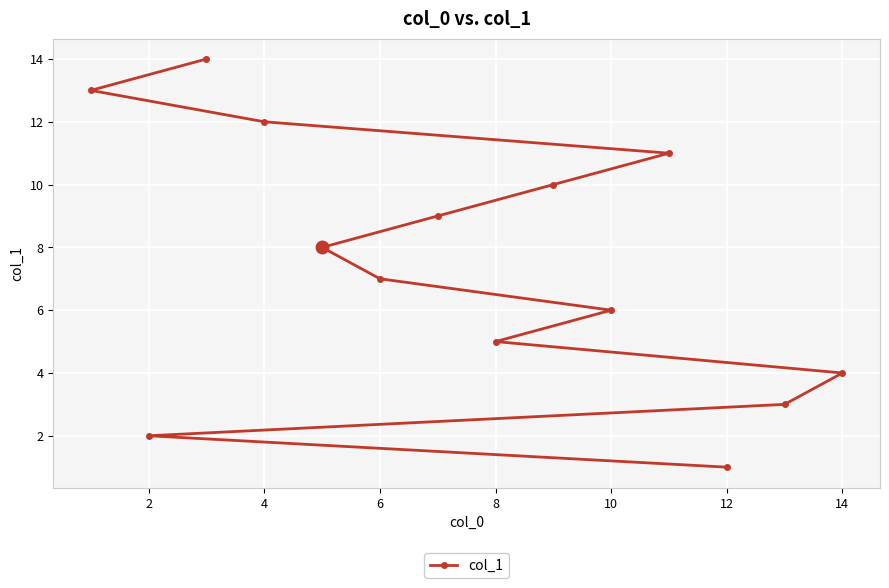

What is the value of the 7th point from the left?

7